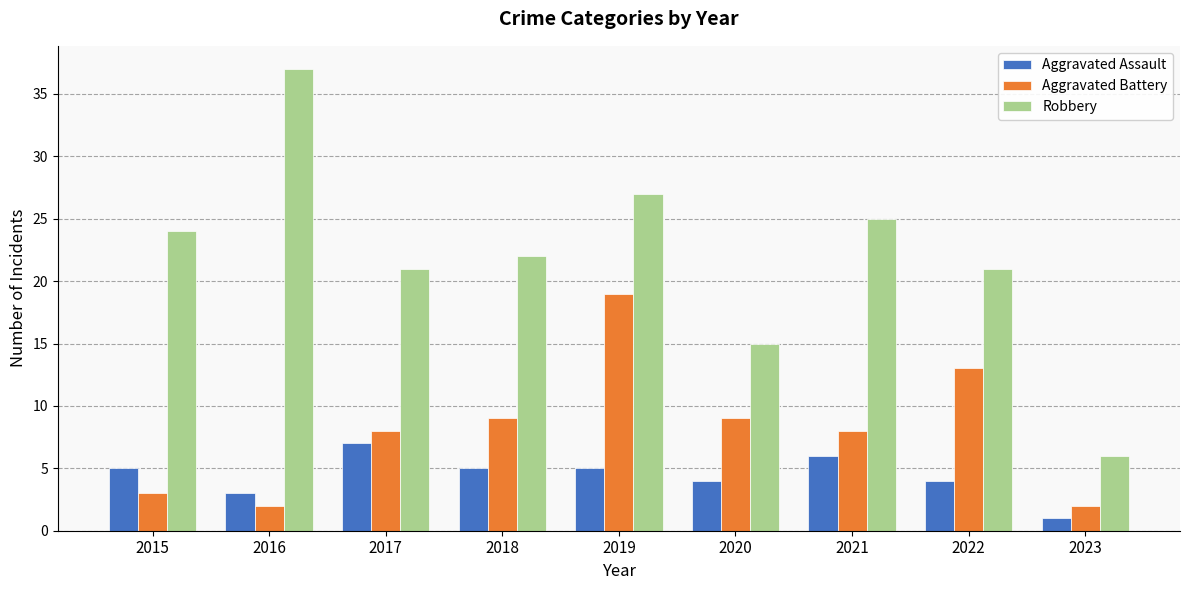

Reading left to right, extract all data points from this chart.

Aggravated Assault: 5	3	7	5	5	4	6	4	1
Aggravated Battery: 3	2	8	9	19	9	8	13	2
Robbery: 24	37	21	22	27	15	25	21	6